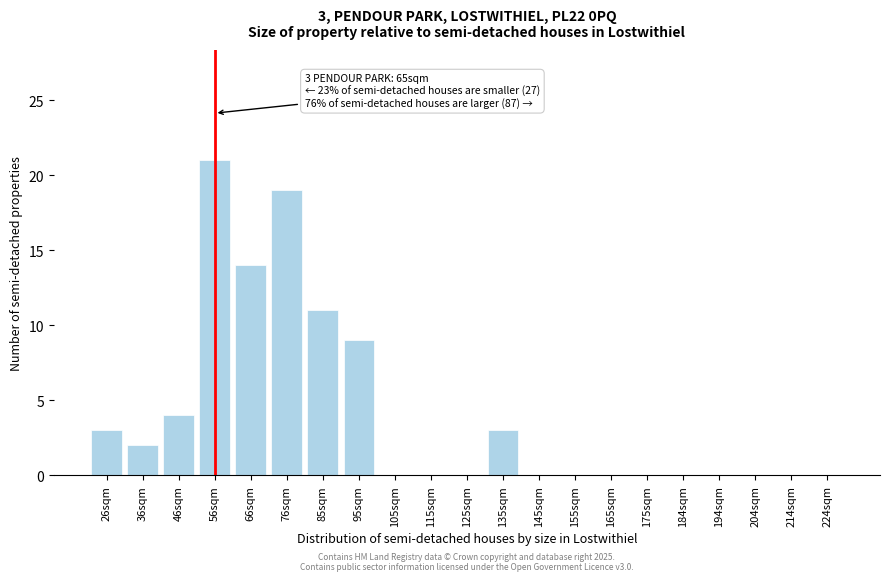

Reading left to right, extract all data points from this chart.

26sqm=3	36sqm=2	46sqm=4	56sqm=21	66sqm=14	76sqm=19	85sqm=11	95sqm=9	105sqm=0	115sqm=0	125sqm=0	135sqm=3	145sqm=0	155sqm=0	165sqm=0	175sqm=0	184sqm=0	194sqm=0	204sqm=0	214sqm=0	224sqm=0